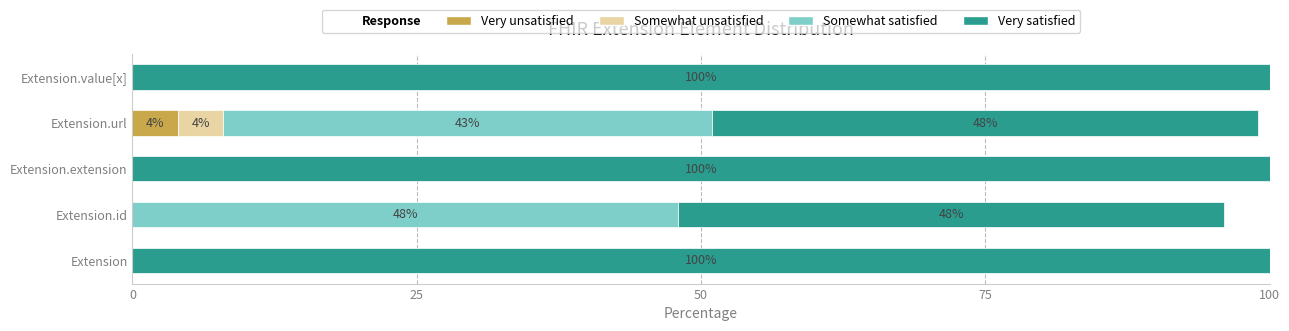

What is the highest value of the Very unsatisfied series?

4